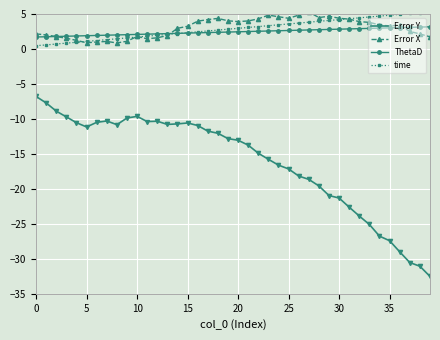

What is the value of the Error X point at the 21st from the left?

3.9